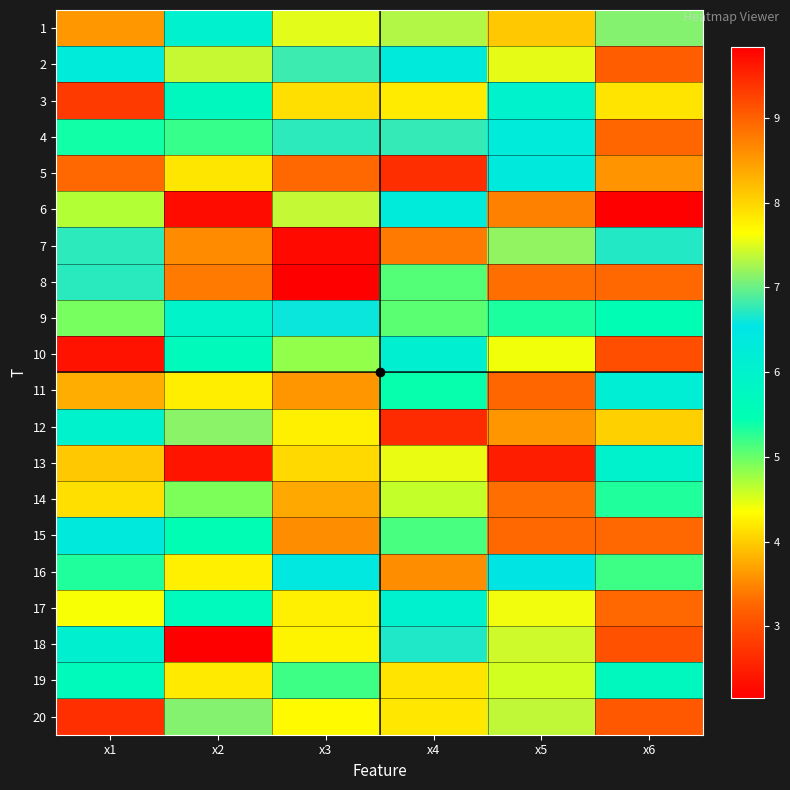

Reading left to right, transcribe all the data shown in this chart.

1: x1=8.5	x2=6.0	x3=7.5	x4=7.3	x5=4.0	x6=7.1
2: x1=6.3	x2=7.4	x3=6.8	x4=6.3	x5=7.5	x6=3.2
3: x1=2.8	x2=5.7	x3=7.9	x4=7.8	x5=6.0	x6=7.9
4: x1=5.4	x2=5.2	x3=6.7	x4=6.8	x5=6.3	x6=3.3
5: x1=9.0	x2=7.9	x3=8.9	x4=2.7	x5=6.4	x6=3.6
6: x1=4.7	x2=2.3	x3=7.4	x4=6.3	x5=3.5	x6=2.2
7: x1=6.7	x2=3.5	x3=2.3	x4=8.8	x5=7.2	x6=6.7
8: x1=6.7	x2=3.4	x3=2.2	x4=5.1	x5=3.3	x6=8.9
9: x1=4.9	x2=5.9	x3=6.6	x4=5.1	x5=5.3	x6=5.5
10: x1=2.4	x2=5.7	x3=4.8	x4=6.1	x5=4.4	x6=3.0
11: x1=3.8	x2=4.2	x3=3.6	x4=5.4	x5=3.3	x6=6.2
12: x1=6.0	x2=7.1	x3=4.3	x4=9.5	x5=3.6	x6=4.0
13: x1=4.0	x2=2.4	x3=4.1	x4=7.6	x5=2.5	x6=6.0
14: x1=4.1	x2=4.9	x3=3.7	x4=4.6	x5=3.3	x6=5.3
15: x1=6.4	x2=5.5	x3=3.5	x4=5.1	x5=8.9	x6=3.3
16: x1=5.3	x2=4.2	x3=6.4	x4=3.5	x5=6.5	x6=5.2
17: x1=4.4	x2=5.7	x3=7.8	x4=6.0	x5=7.6	x6=3.3
18: x1=6.1	x2=9.8	x3=7.7	x4=6.7	x5=7.4	x6=3.0
19: x1=5.6	x2=7.8	x3=5.2	x4=7.9	x5=4.6	x6=5.7
20: x1=2.7	x2=7.1	x3=4.3	x4=4.2	x5=7.4	x6=3.1